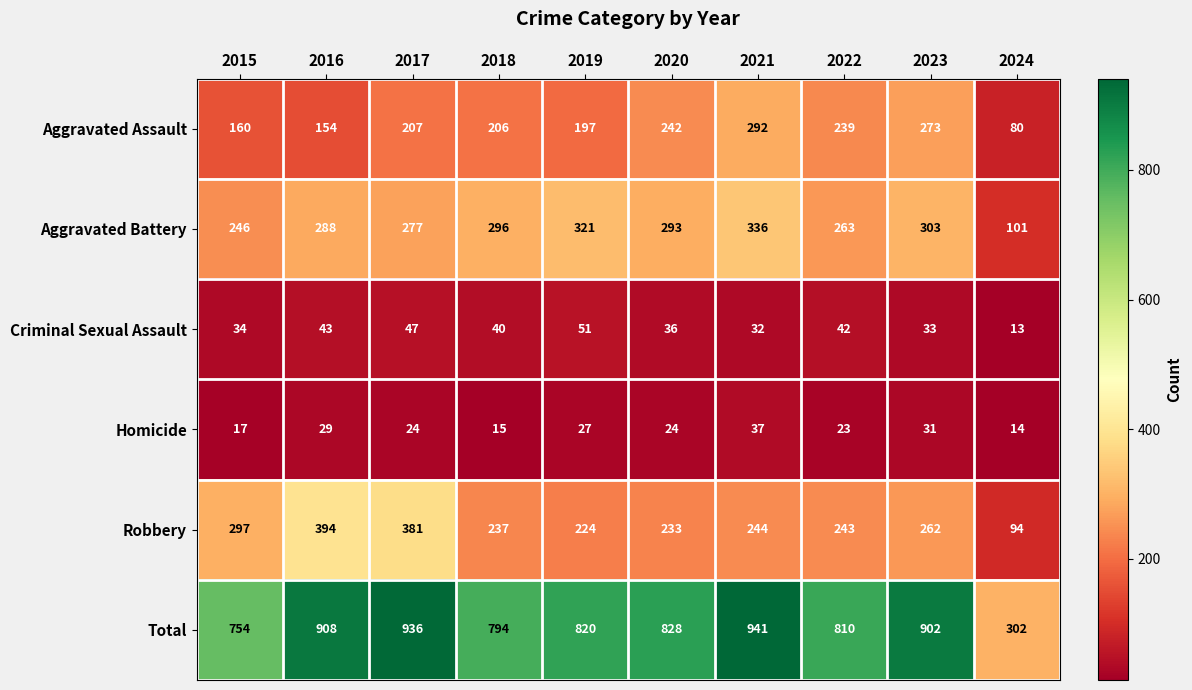

Which series has the widest spread of values?

Total